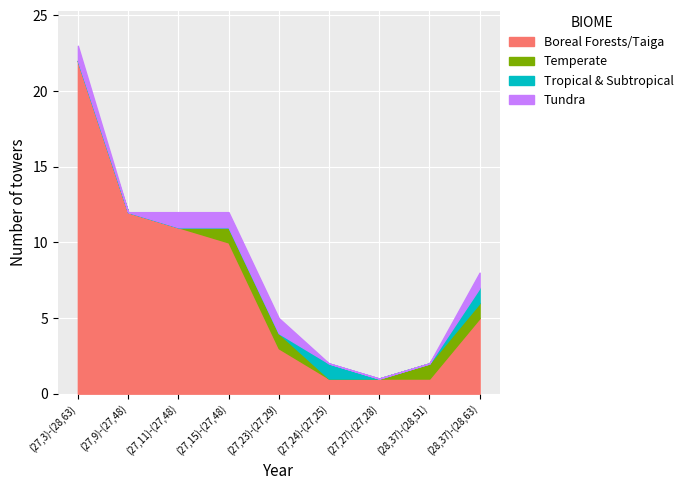

Is it true that Tundra equals 1 at (27,15)-(27,48)?

True